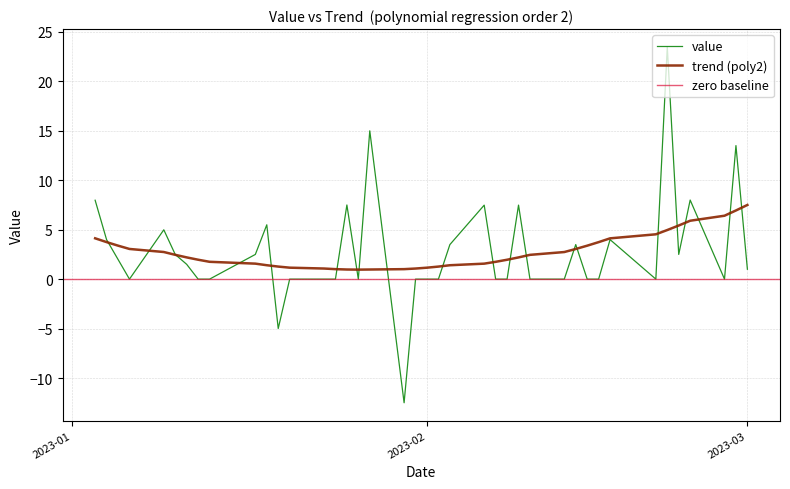

Which has a higher value, 2023-02-15 or 2023-02-27?

2023-02-15